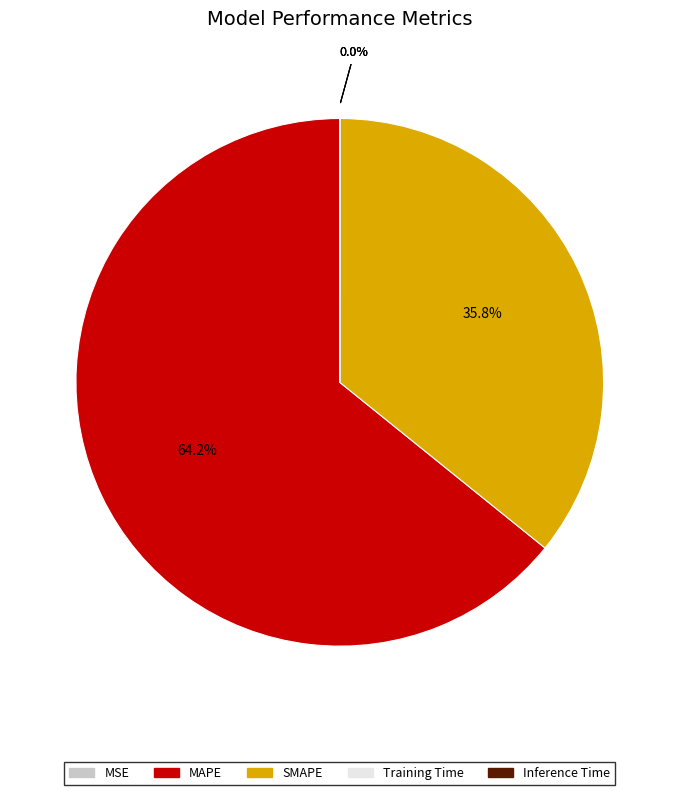

Does MAPE account for over 50% of the chart?

Yes